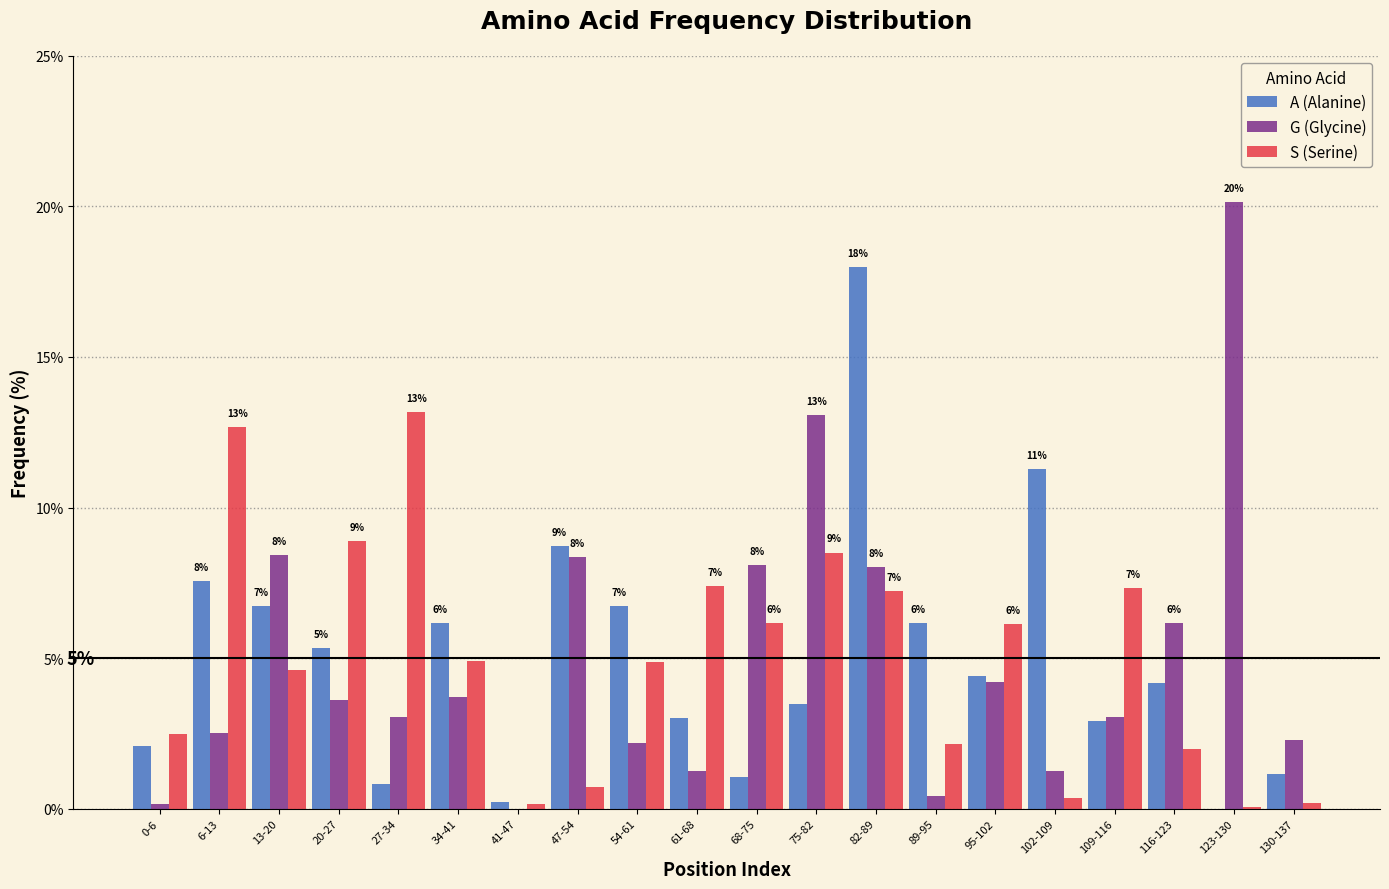

Between 20-27 and 130-137, which series saw the biggest shift?

S (Serine)